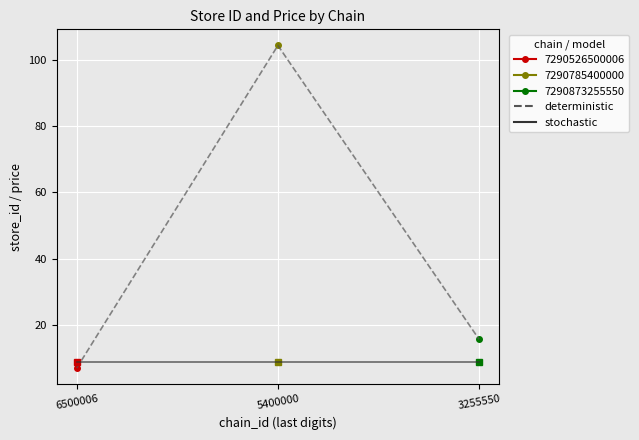

What is the value of the mean store_id (det) point at the 2nd from the left?

104.3